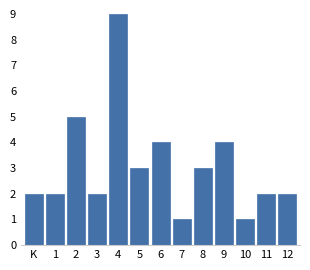

Reading right to left, what are all the values shown in this chart?

2	2	1	4	3	1	4	3	9	2	5	2	2